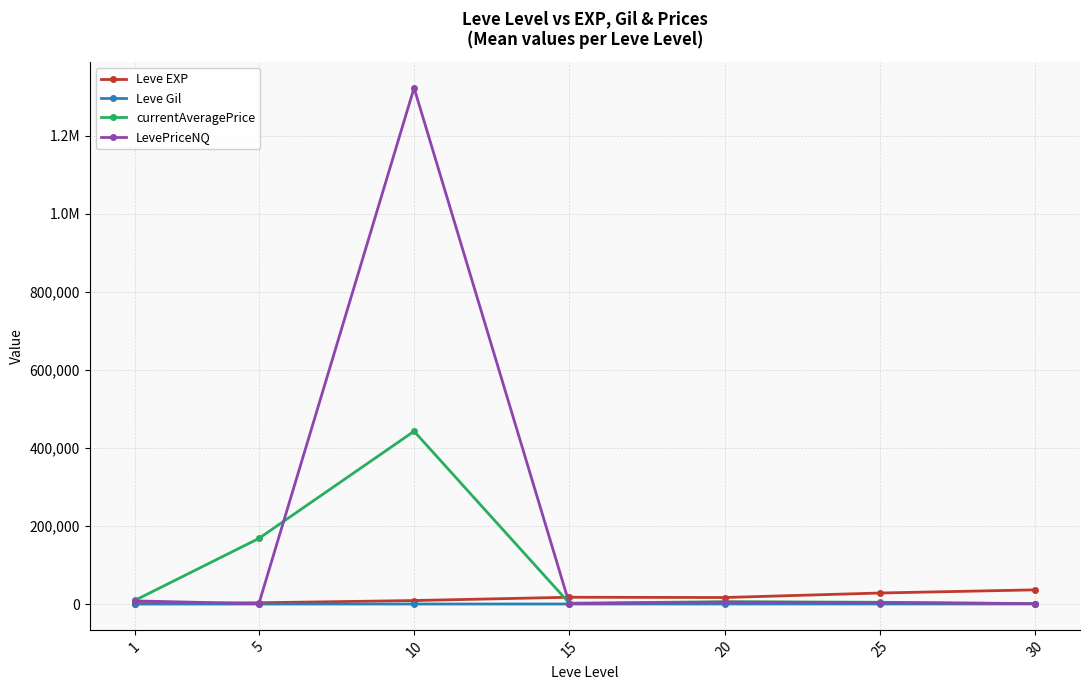

Which category has the lowest value in the Leve EXP series?

1